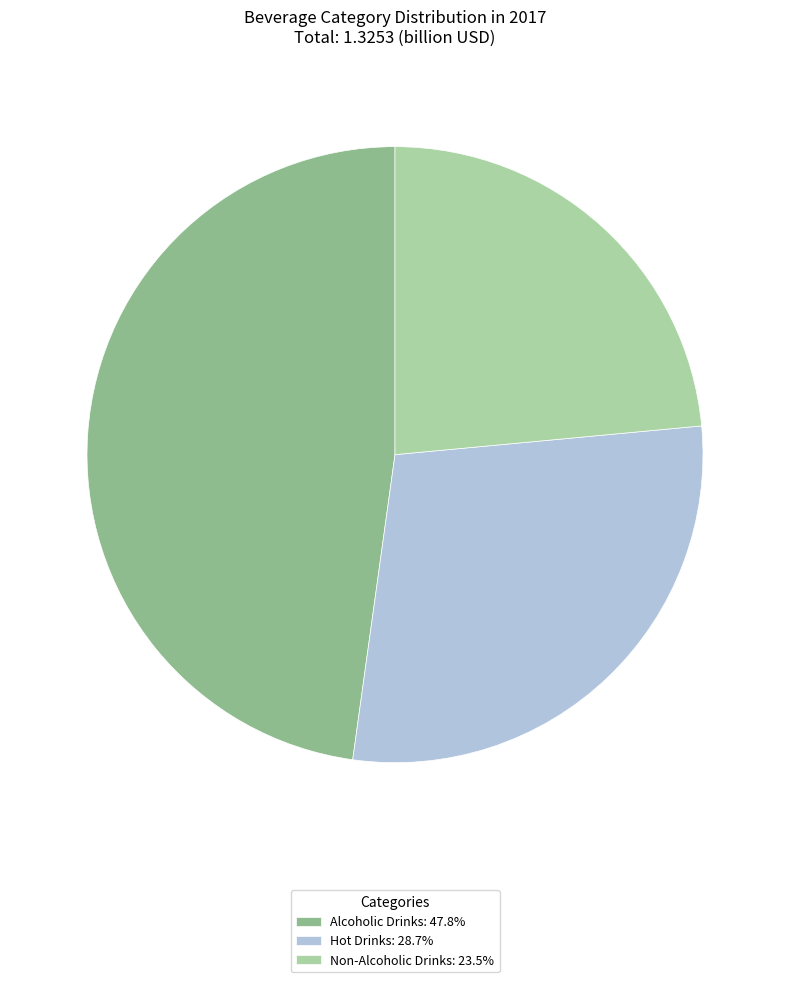

The Alcoholic Drinks slice represents 48% of the pie. True or false?

True